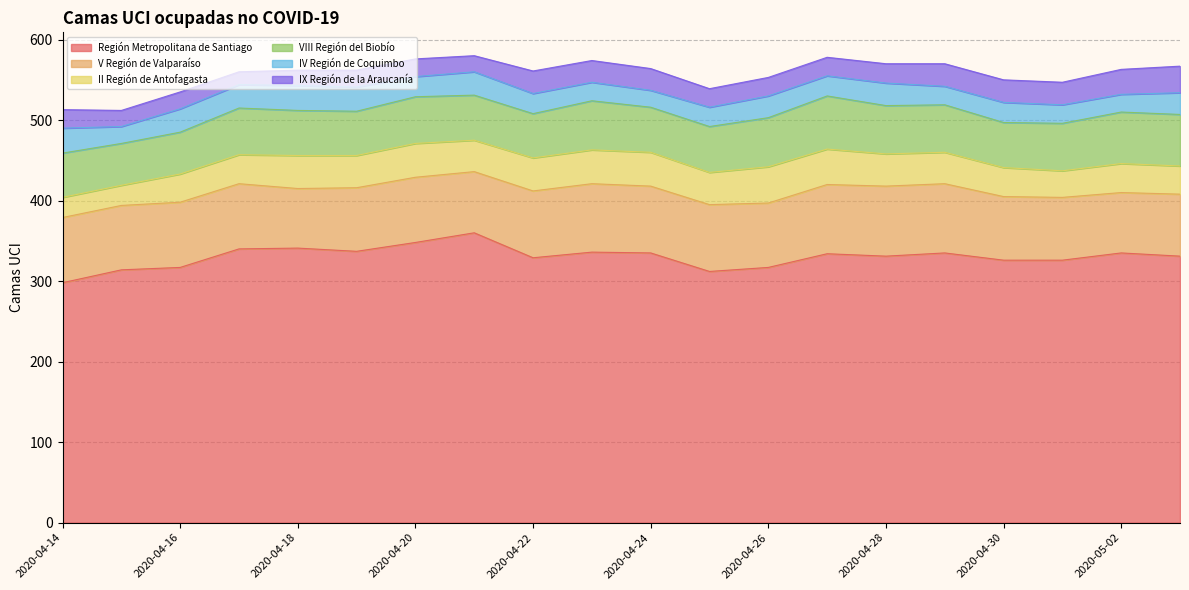

Rank the series at 2020-04-27 from lowest to highest value.

IX Región de la Araucanía, IV Región de Coquimbo, II Región de Antofagasta, VIII Región del Biobío, V Región de Valparaíso, Región Metropolitana de Santiago